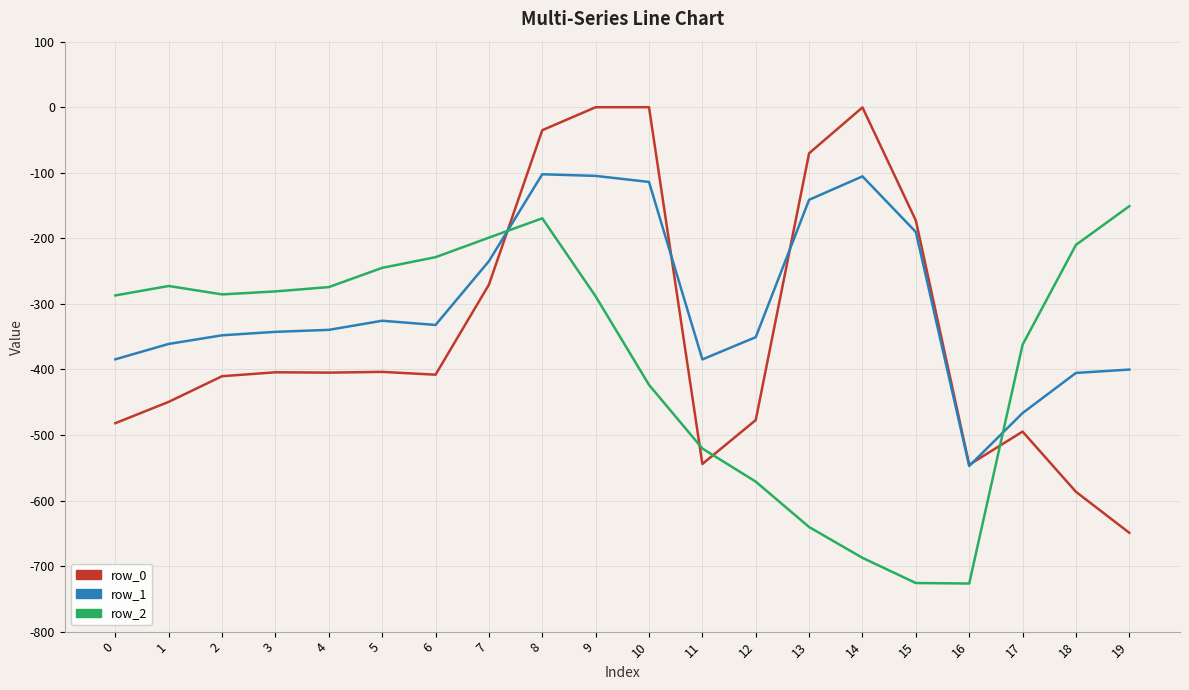

Which series has the largest total across all categories?

row_1